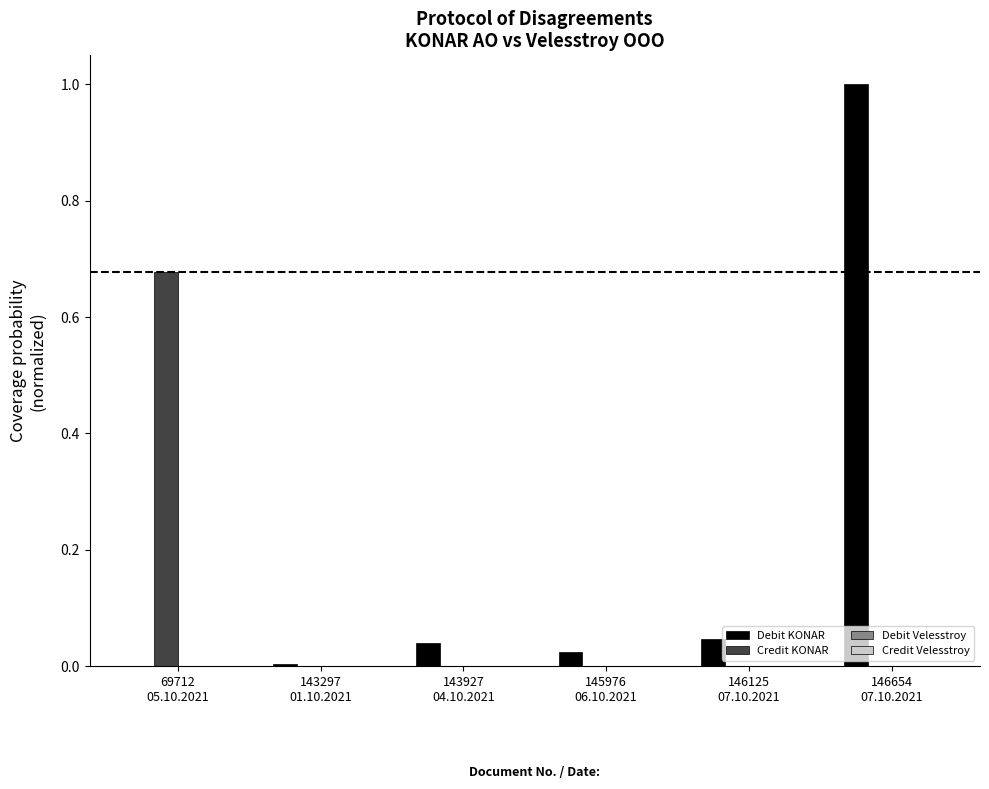

How many groups of bars are there?

6